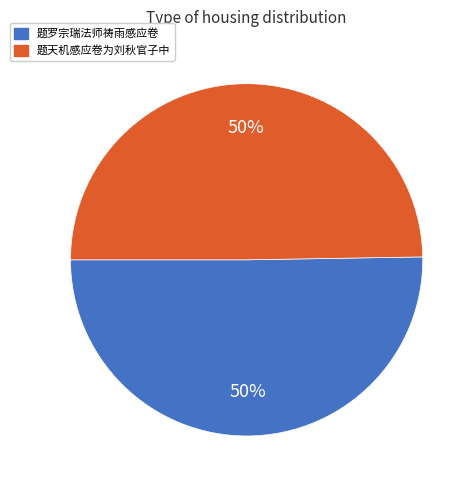

The 题天机感应卷为刘秋官子中 slice represents 61% of the pie. True or false?

False